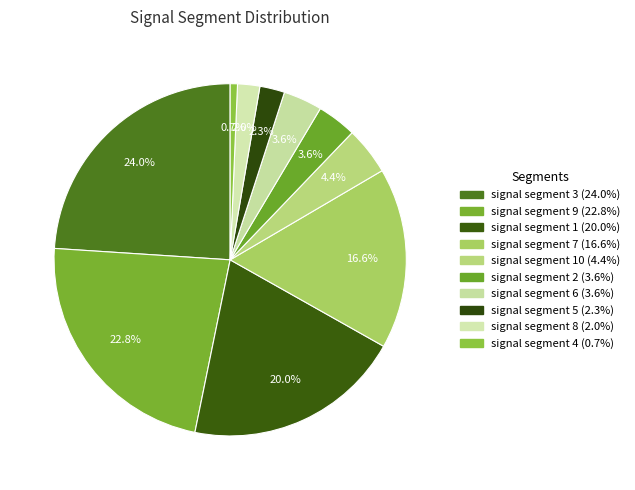

How many segments does this pie chart have?

10